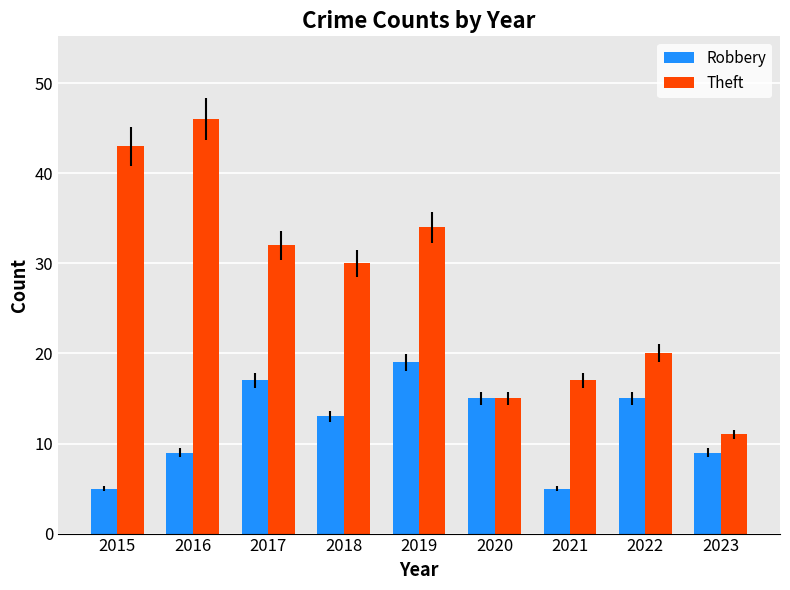

Rank the series by their maximum value, from highest to lowest.

Theft, Robbery